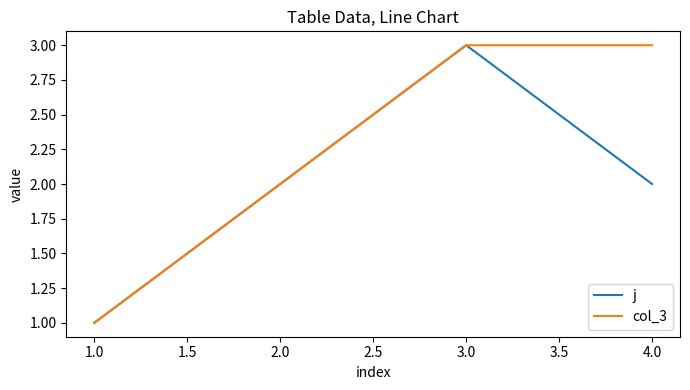

Is the value of col_3 at 3.0 greater than the value of j at 4.0?

Yes